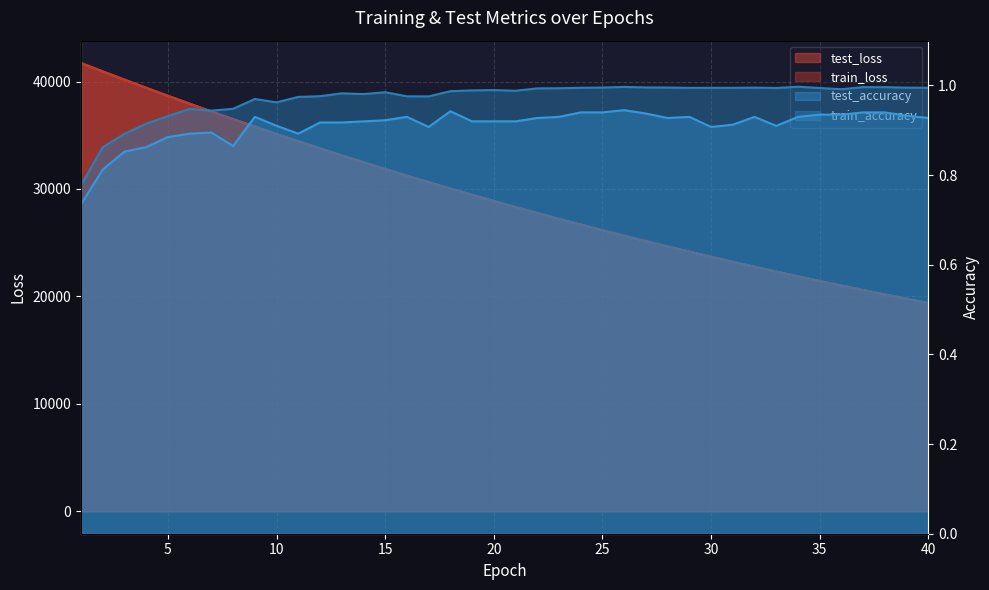

At which category is the sum across all series the highest?

1